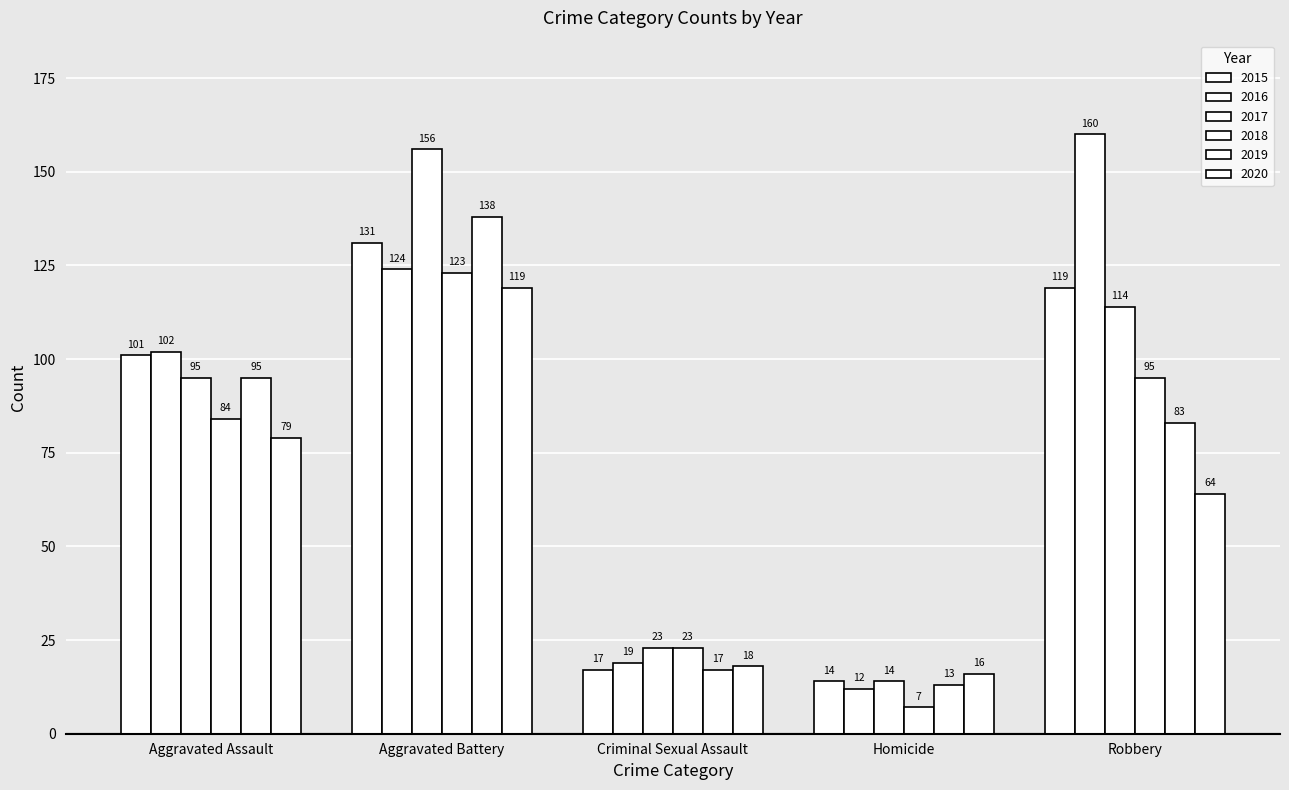

Are the bars horizontal?

No